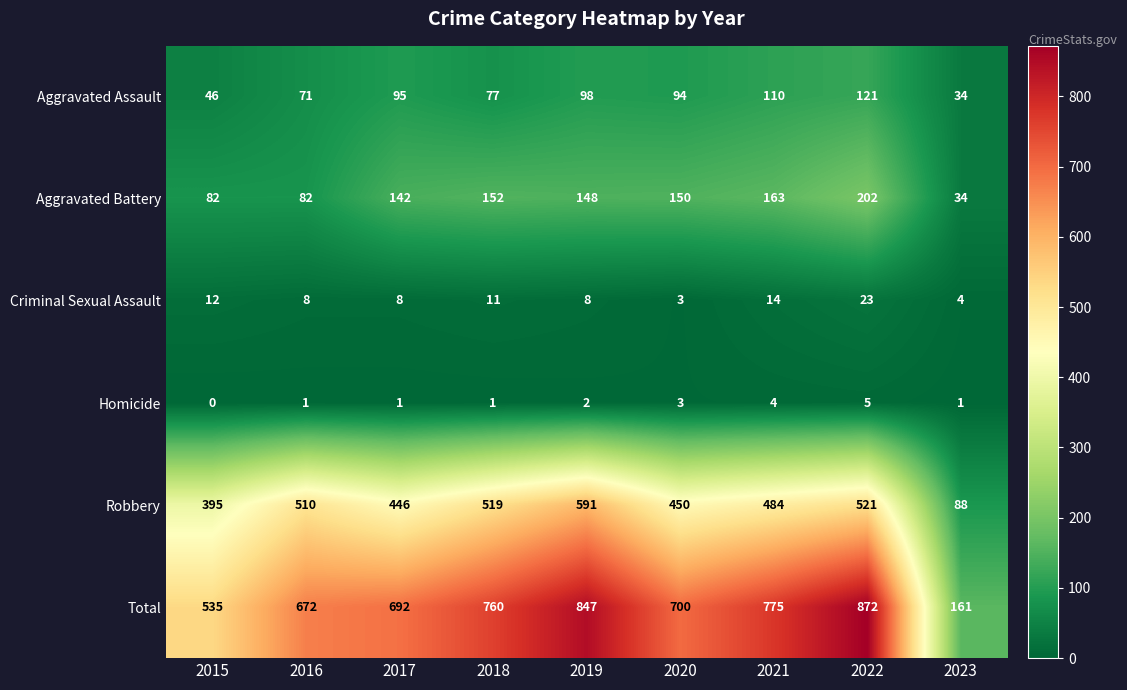

At which category does the chart reach its minimum across all series?

2015